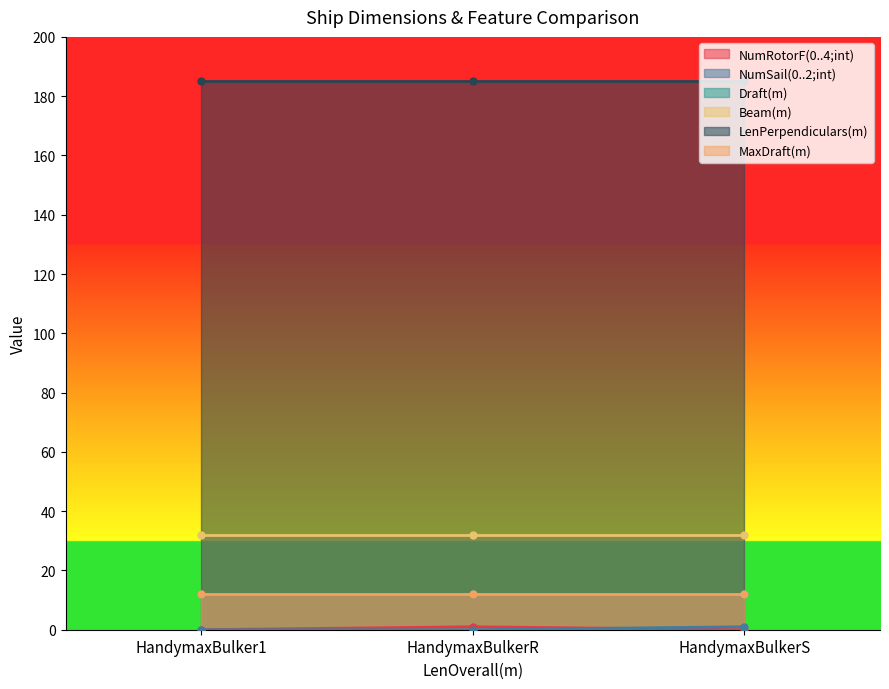

Reading right to left, what are all the values shown in this chart?

NumRotorF(0..4;int): 0	1	0
NumSail(0..2;int): 1	0	0
Draft(m): 12	12	12
Beam(m): 32	32	32
LenPerpendiculars(m): 185	185	185
MaxDraft(m): 12	12	12